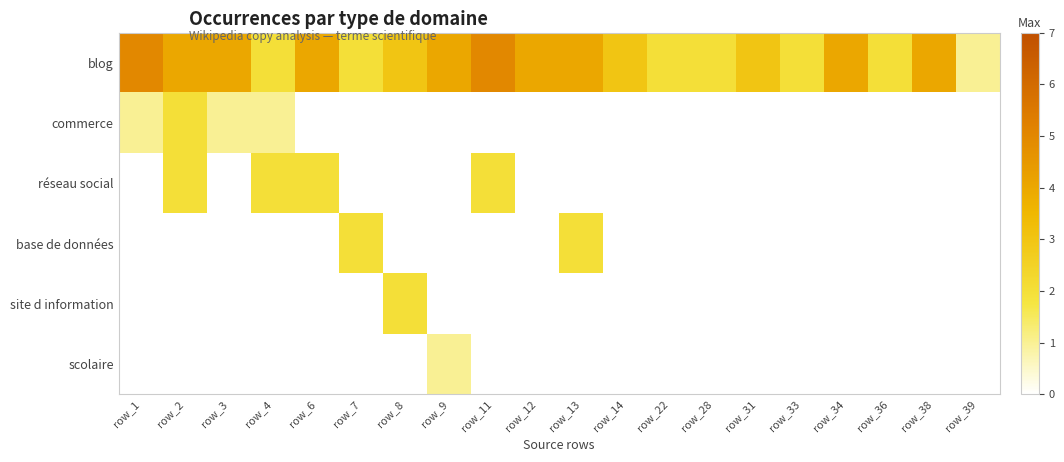

What is the total value across all series at row_14?

3